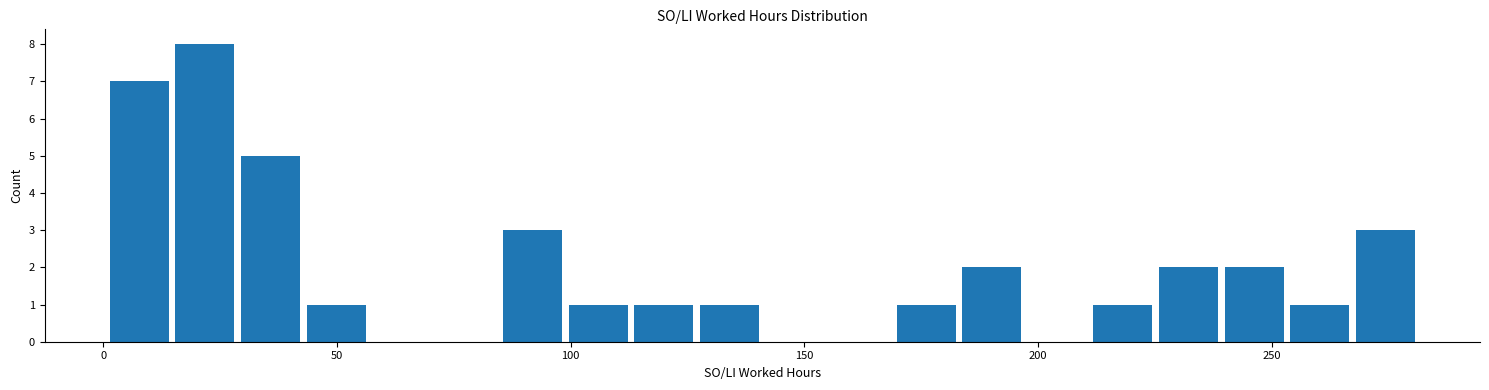

Read against the x-axis, roughly where is the centre of the tallest bar?

20